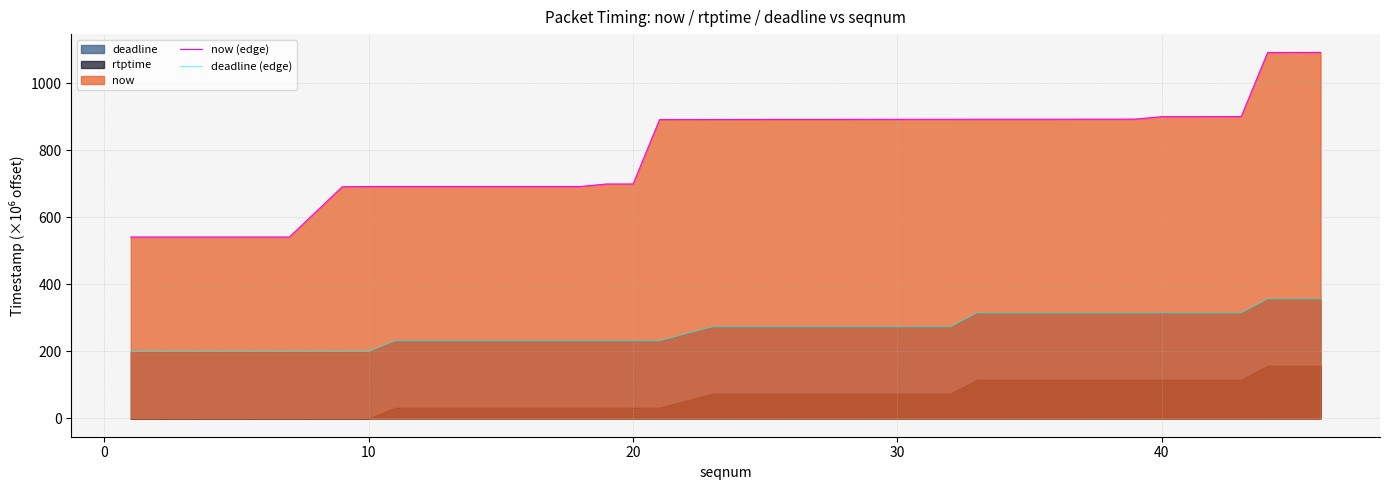

True or false: deadline (edge) and now (edge) intersect in this chart.

False